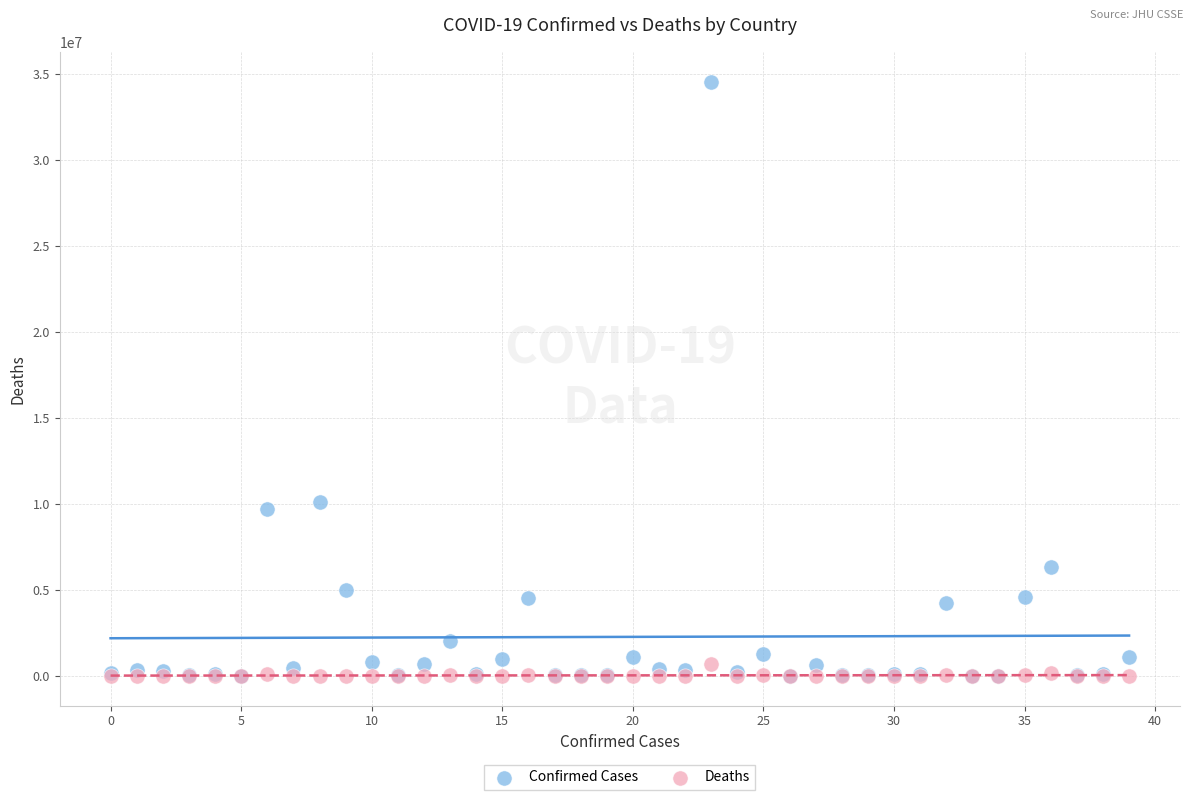

Across all series, what Y value is closest to 17279461?

10124671